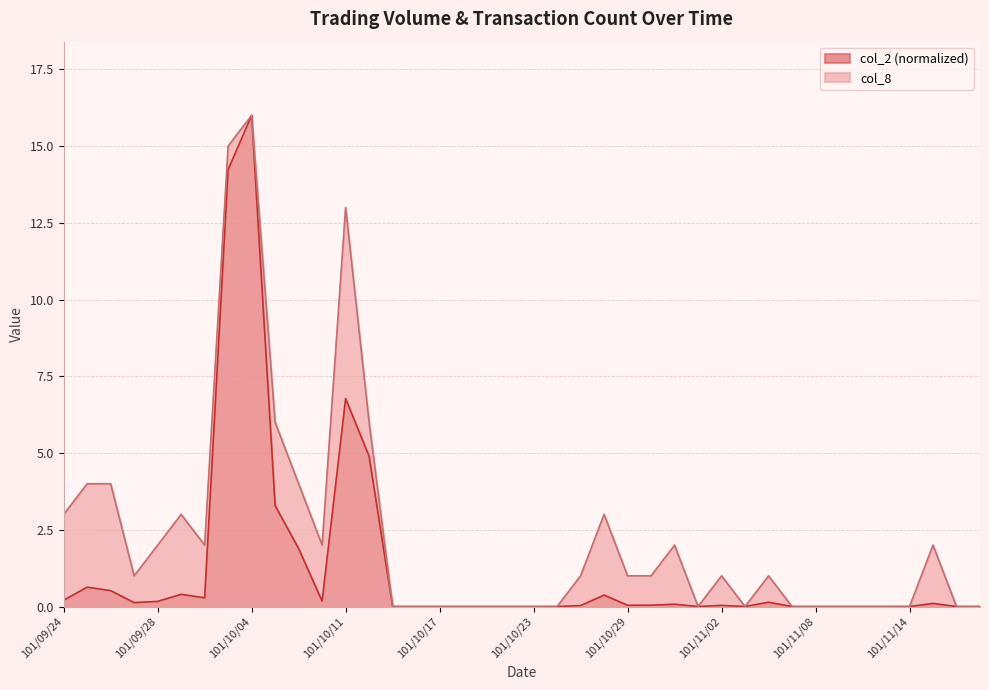

Reading right to left, what are all the values shown in this chart?

col_2: 0.0	0.0	0.1	0.0	0.0	0.0	0.0	0.0	0.0	0.1	0.0	0.0	0.0	0.1	0.0	0.0	0.4	0.0	0.0	0.0	0.0	0.0	0.0	0.0	0.0	0.0	4.9	6.8	0.2	1.9	3.3	16.0	14.2	0.3	0.4	0.2	0.1	0.5	0.6	0.2
col_8: 0.0	0.0	2.0	0.0	0.0	0.0	0.0	0.0	0.0	1.0	0.0	1.0	0.0	2.0	1.0	1.0	3.0	1.0	0.0	0.0	0.0	0.0	0.0	0.0	0.0	0.0	6.0	13.0	2.0	4.0	6.0	16.0	15.0	2.0	3.0	2.0	1.0	4.0	4.0	3.0